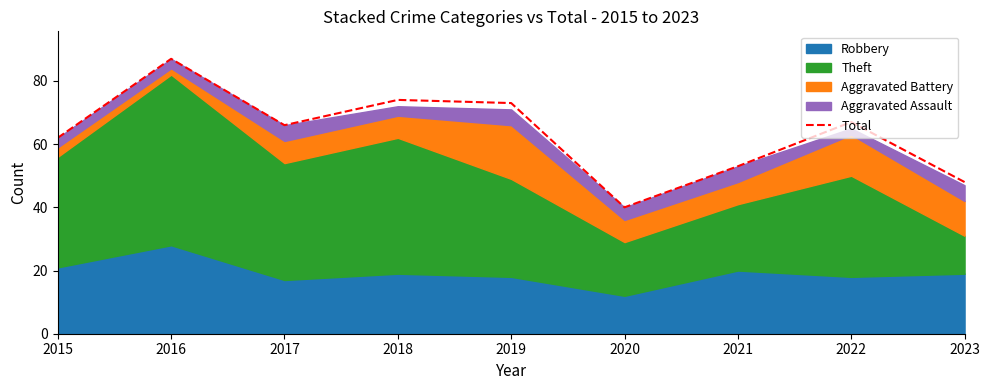

Reading right to left, extract all data points from this chart.

48	67	53	40	73	74	66	87	62